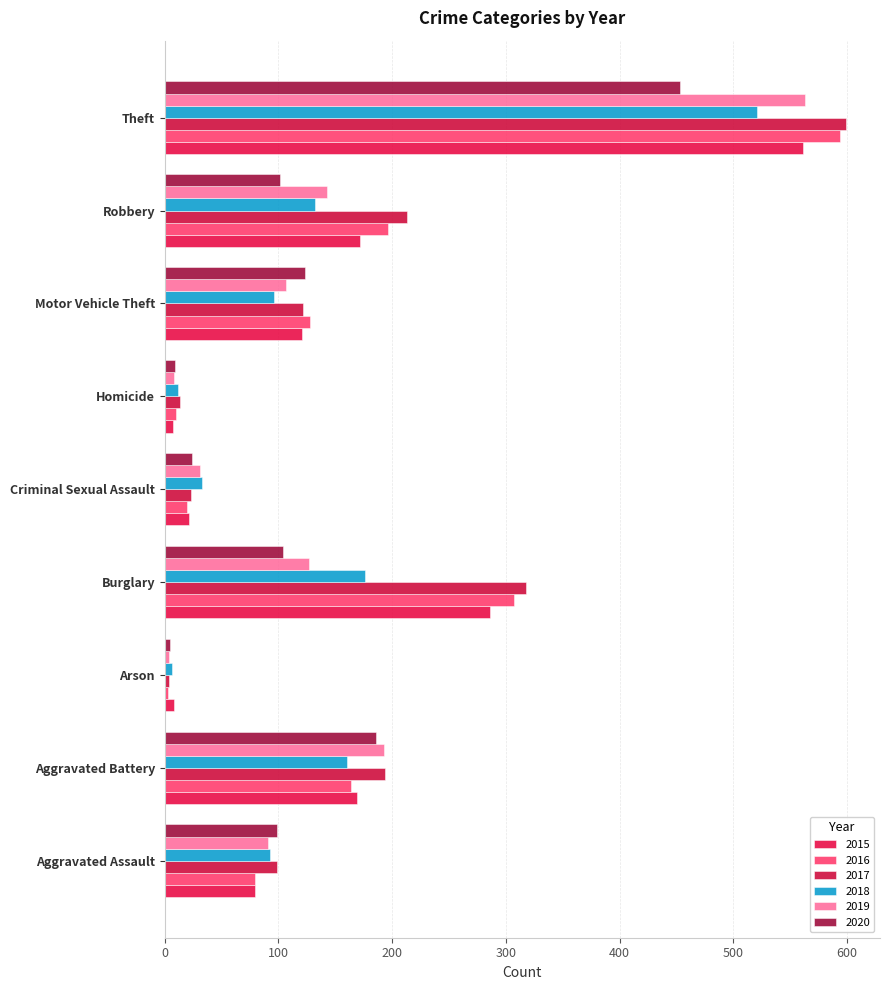

Where is 2019 nearest to the value 283?

Aggravated Battery